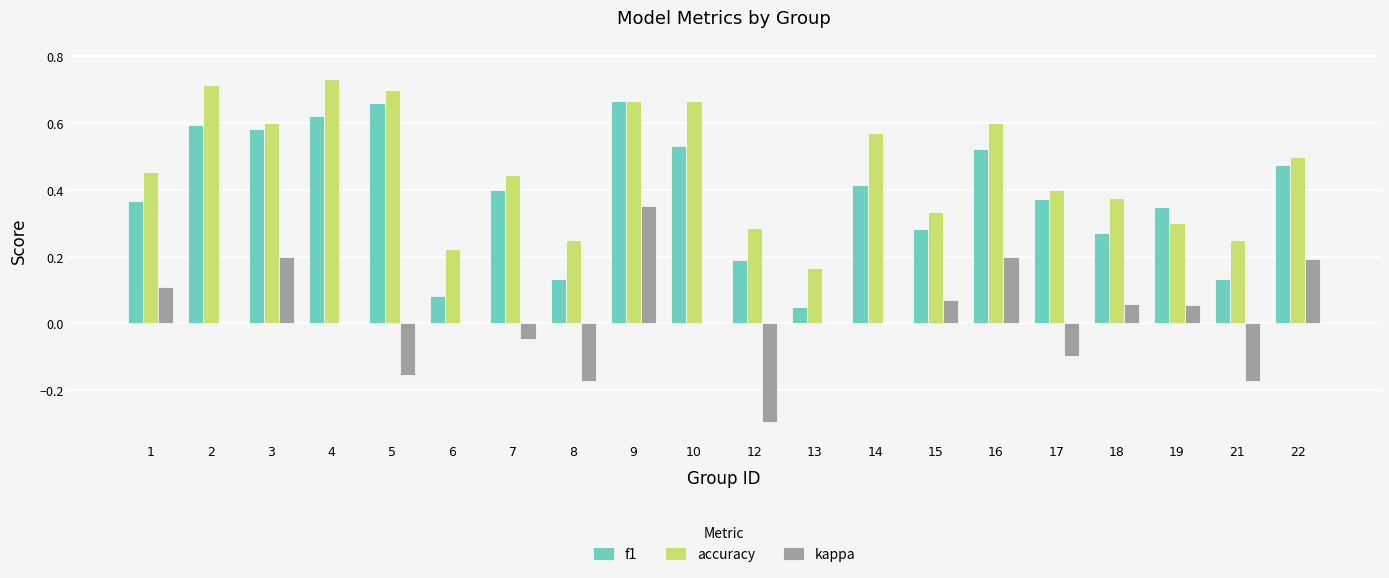

At which category is the sum across all series the highest?

9